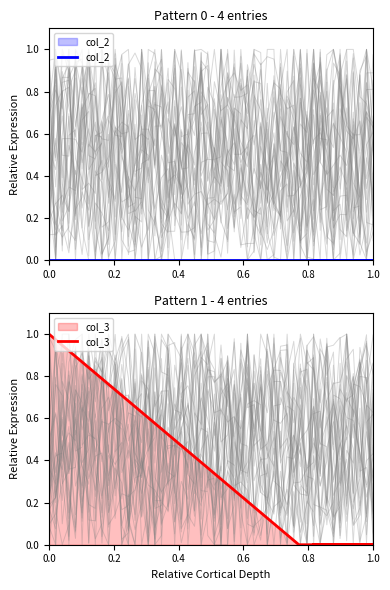

Which series has the largest range (max minus min)?

col_3